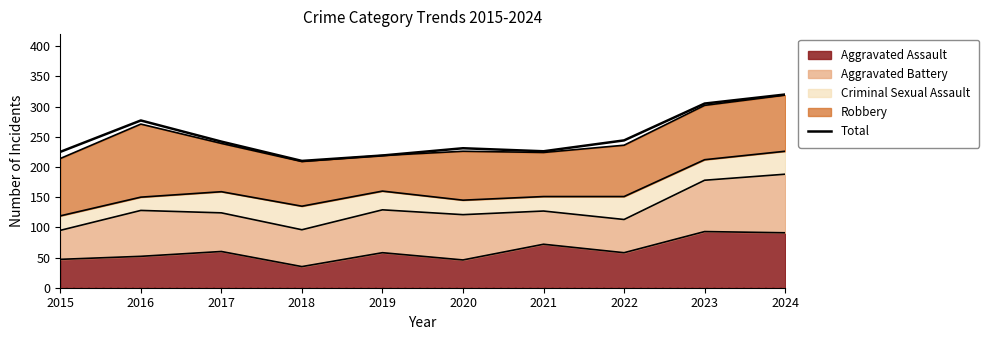

Reading left to right, extract all data points from this chart.

2015=225	2016=277	2017=242	2018=210	2019=219	2020=231	2021=226	2022=244	2023=305	2024=320